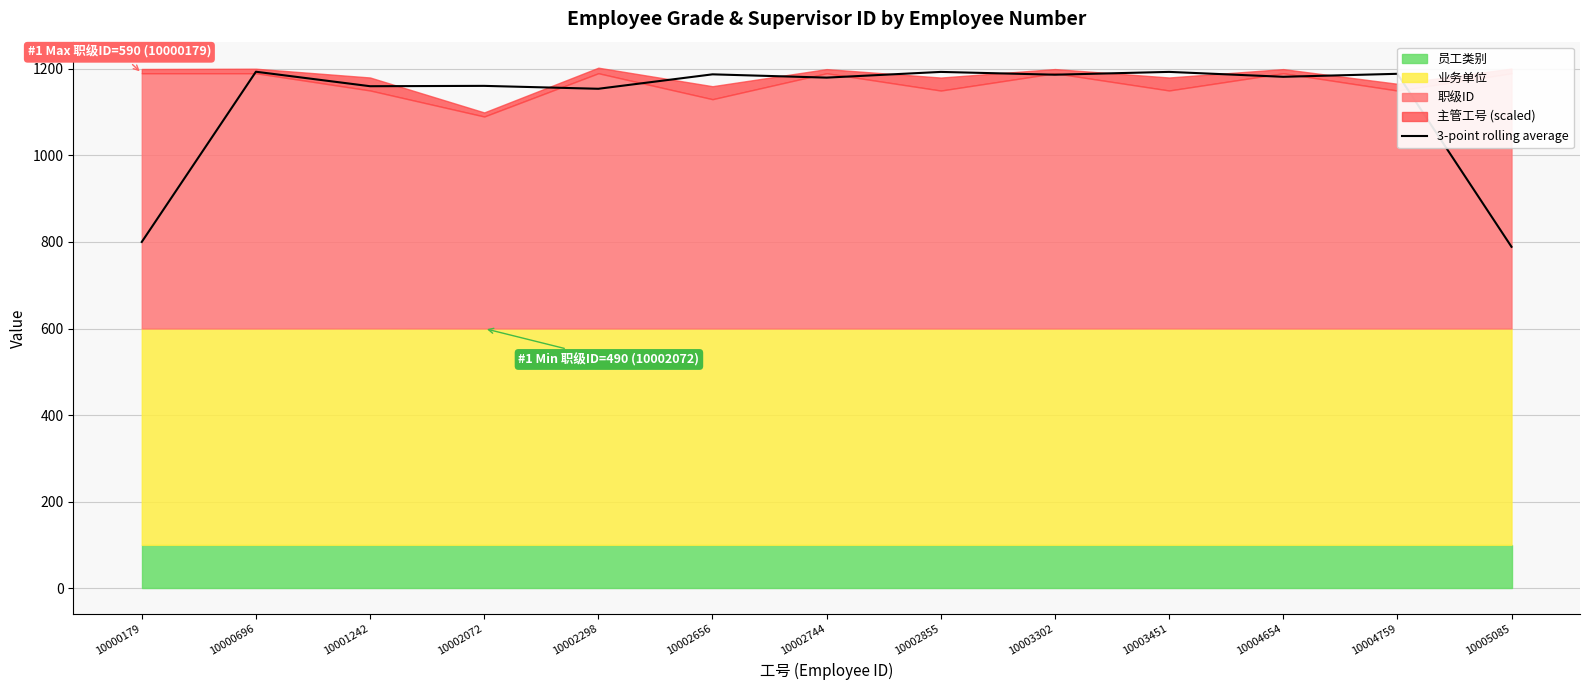

How many interior local valleys (lower than both neighbors) does the data have?

5